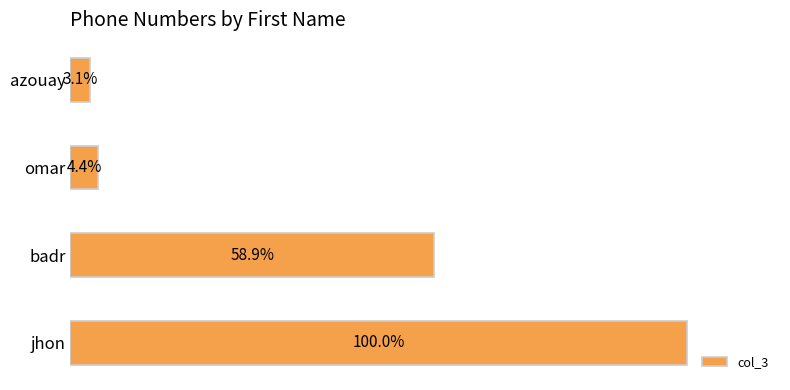

Count the number of data series in this chart.

1